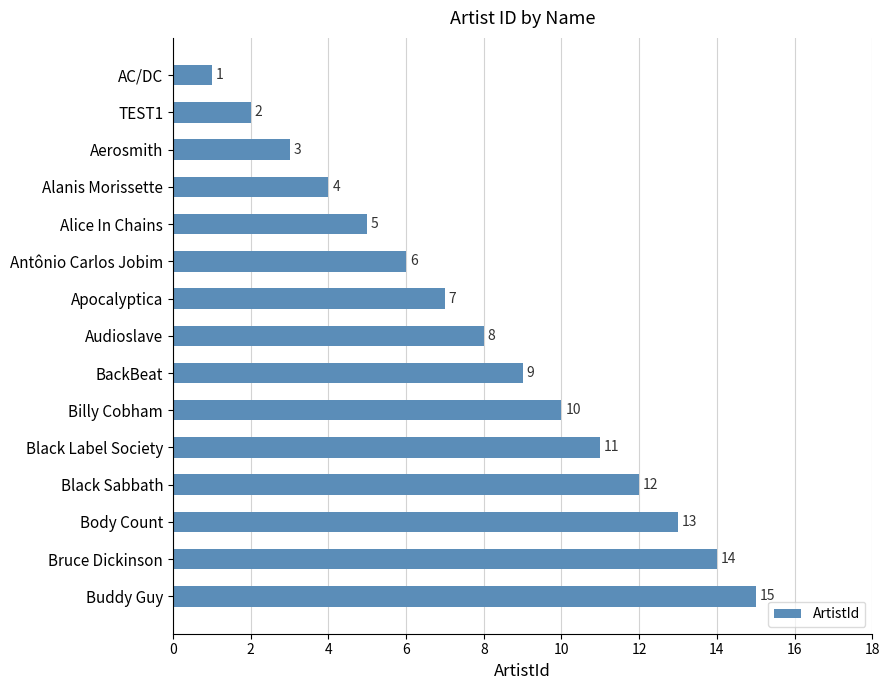

Is it true that the value at Alice In Chains is 5?

True